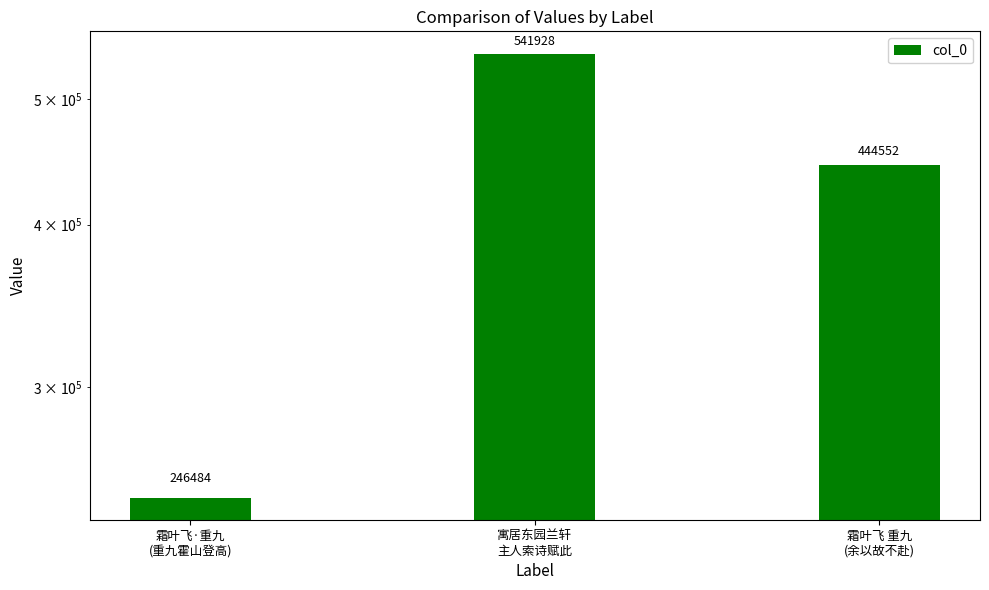

What is the label of the 3rd bar from the right?

霜叶飞·重九
(重九霍山登高)